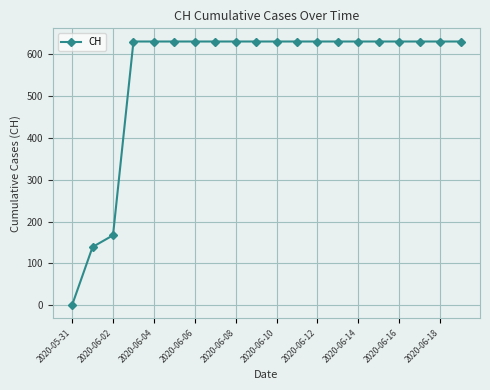

What is the average value?

552